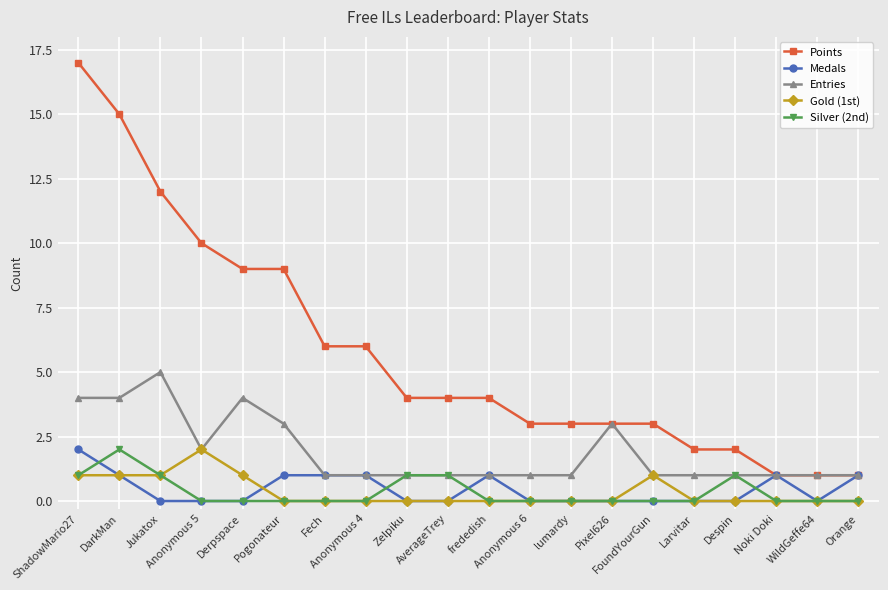

What is the minimum value for Entries?

1